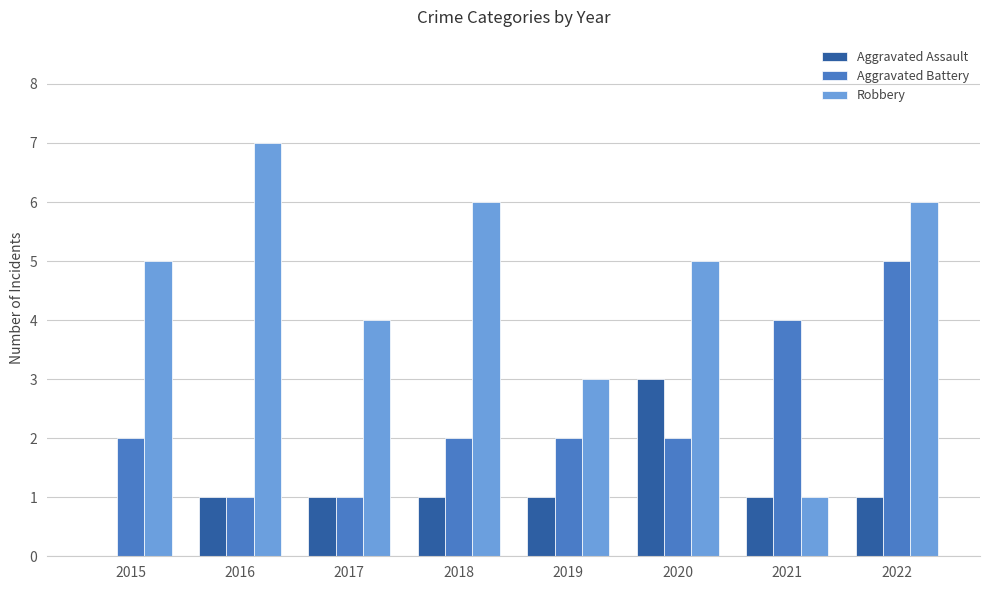

What is the average value of the Robbery series?

5